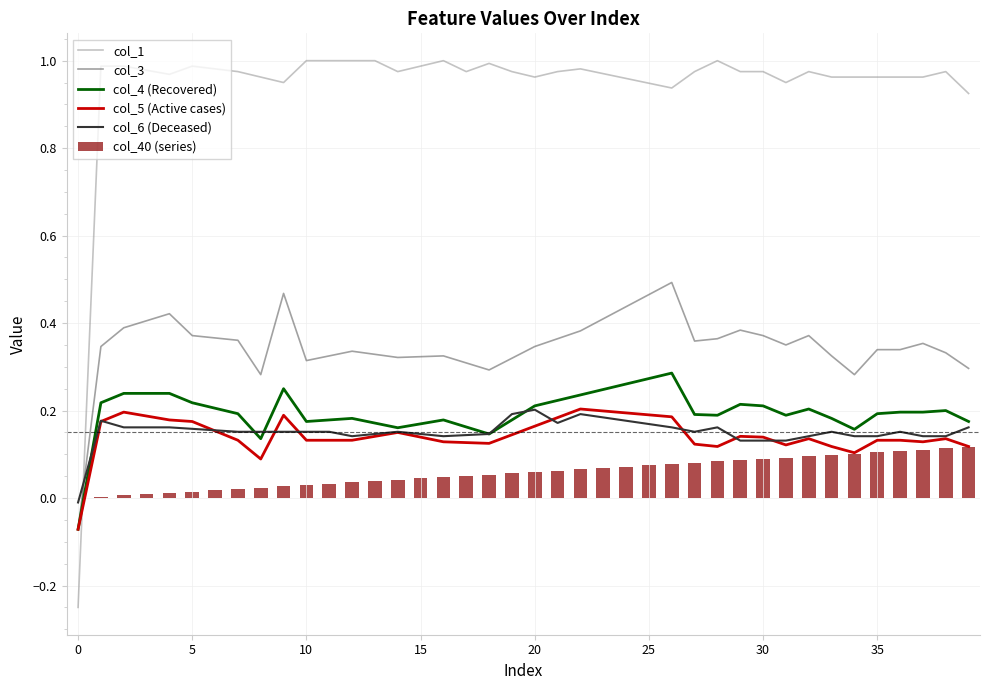

Is it true that col_1 equals 0.5 at 15?

False